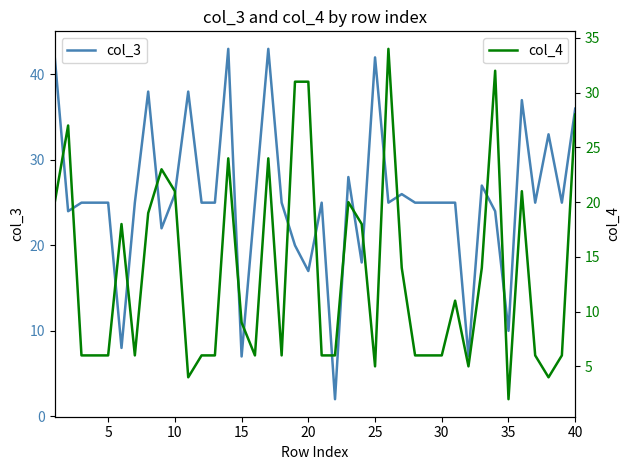

How many lines are shown in the chart?

2